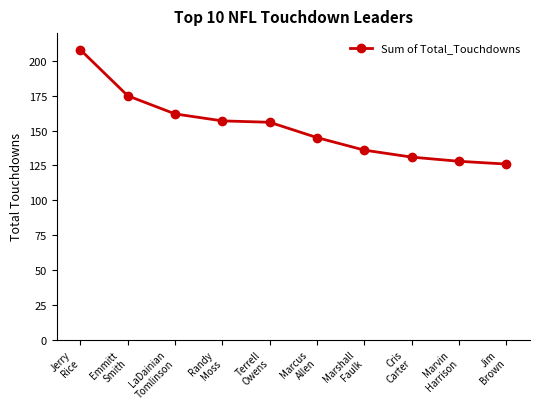

How many data points are less than 156?

5